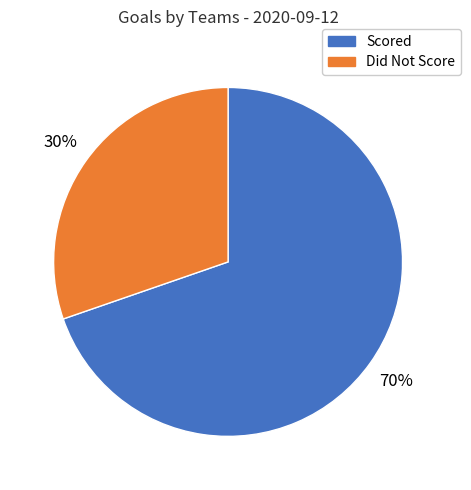

To the nearest percent, what is the average slice percentage?

50%